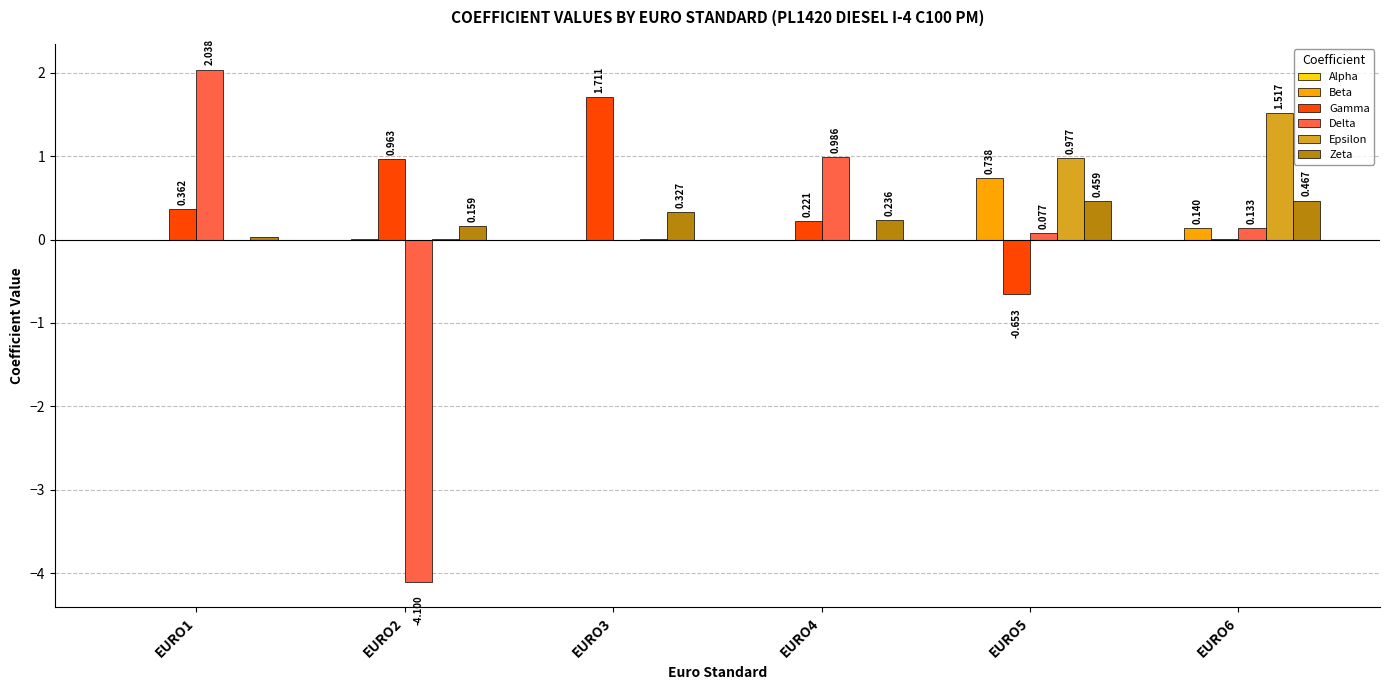

Which series changed the most between EURO1 and EURO3?

Delta